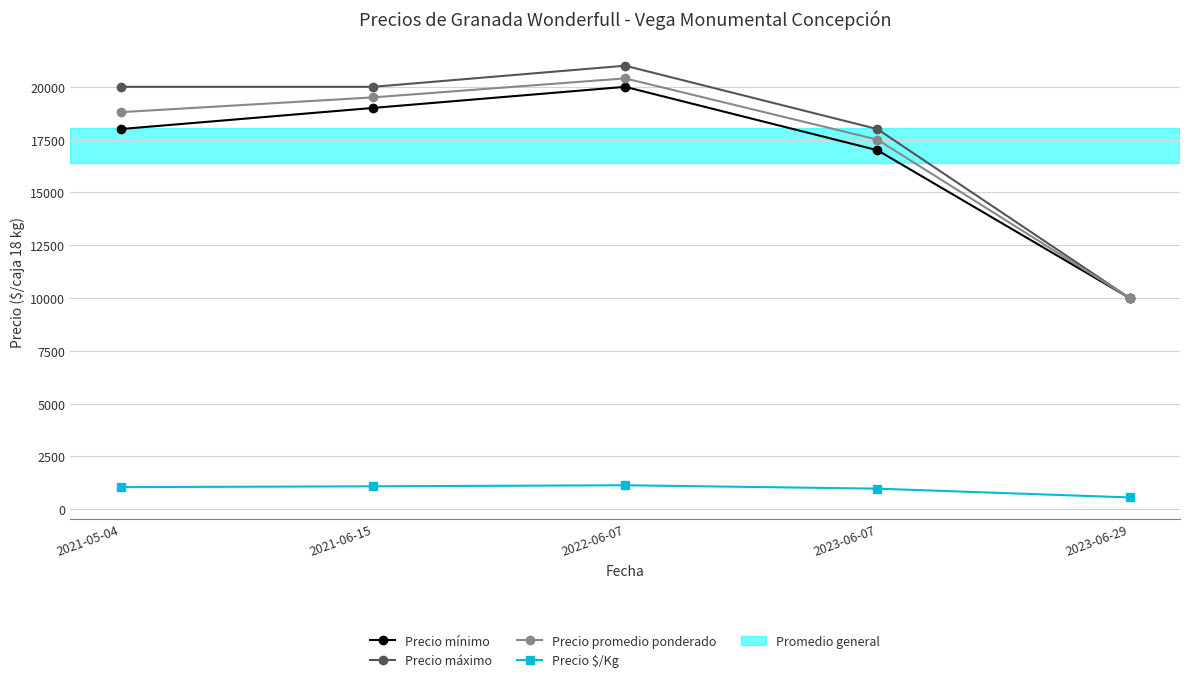

True or false: Precio mínimo and Precio $/Kg cross at least once.

False